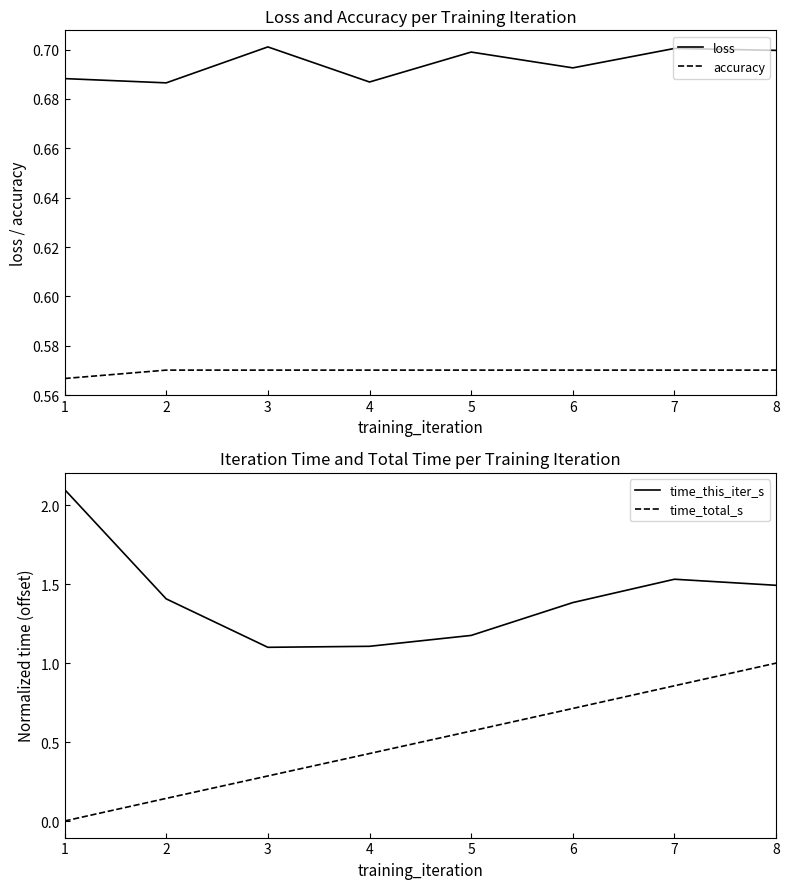

Which series ends up on top after the final intersection of time_total_s and loss?

time_total_s